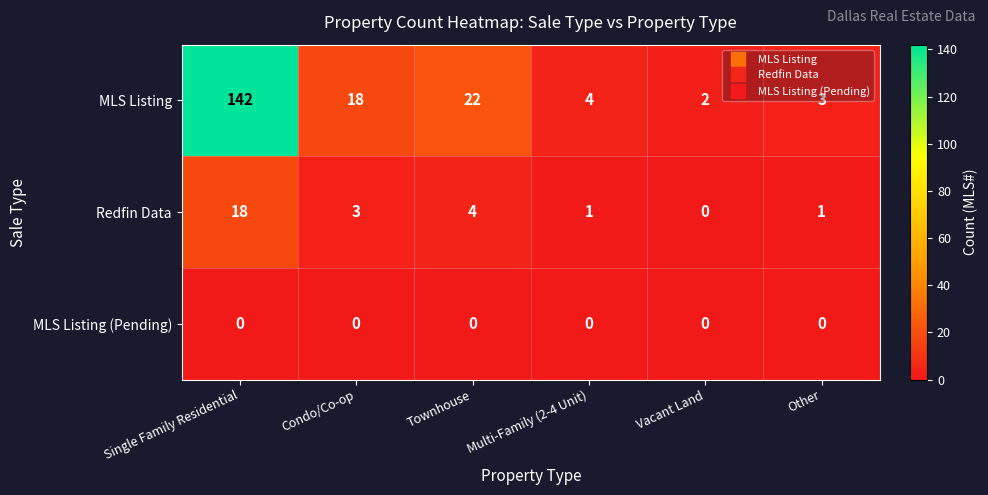

At Condo/Co-op, list the series in order from largest to smallest.

MLS Listing, Redfin Data, MLS Listing (Pending)